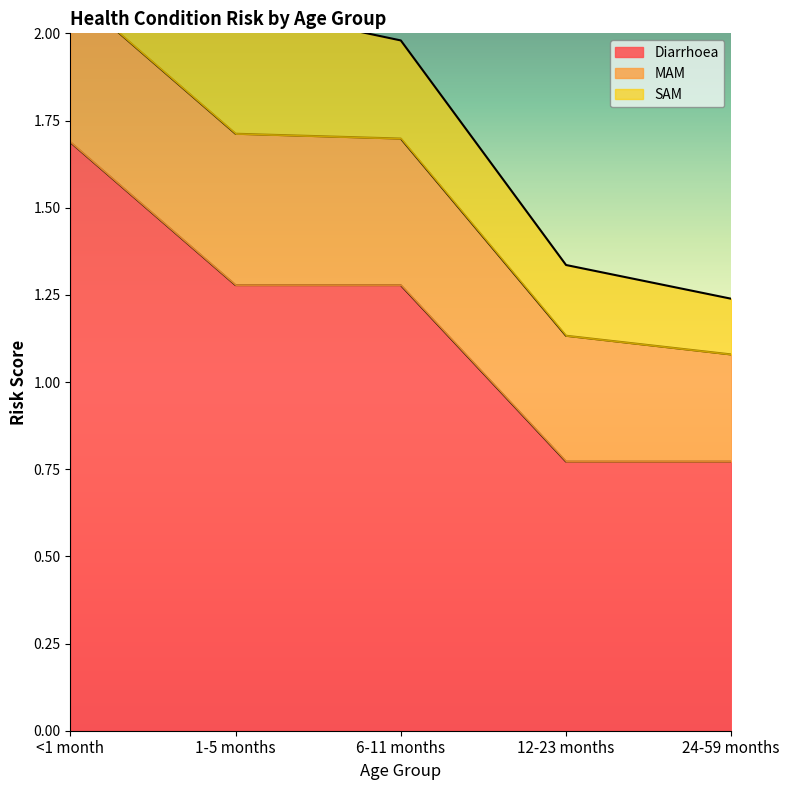

Read the SAM value at 12-23 months.

0.2